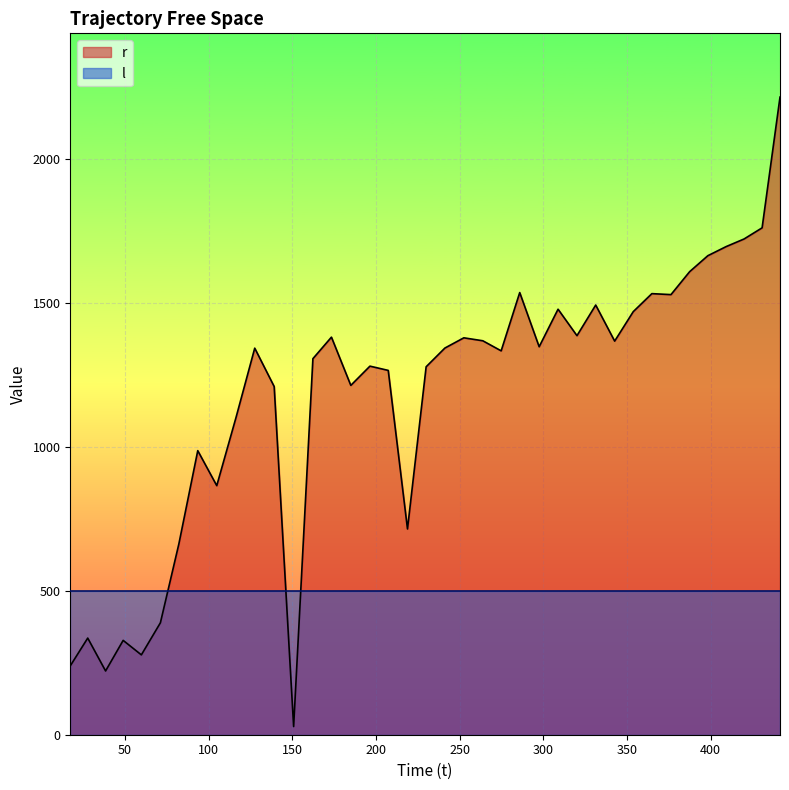

The chart shows a value of 1212.9 at 184.911983. True or false?

True